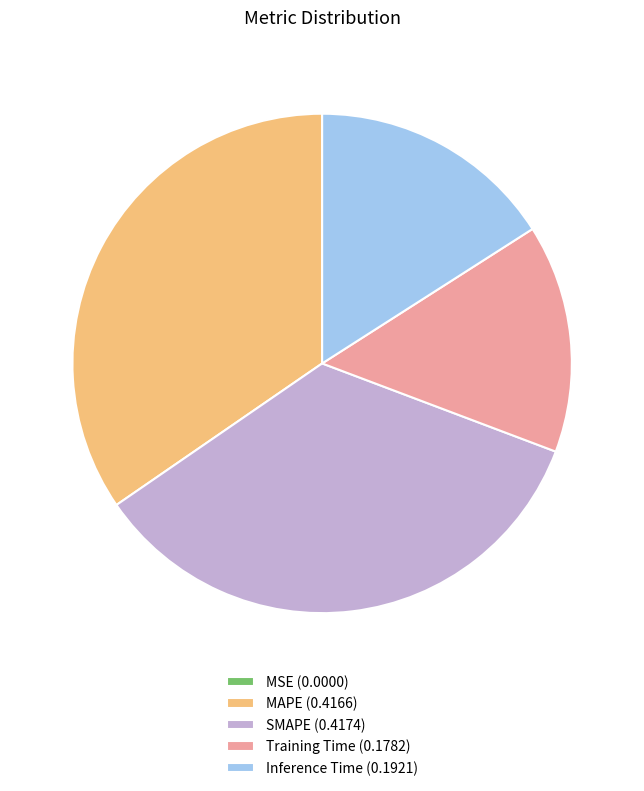

Do Inference Time (0.1921) and Training Time (0.1782) together represent more than half of the pie?

No